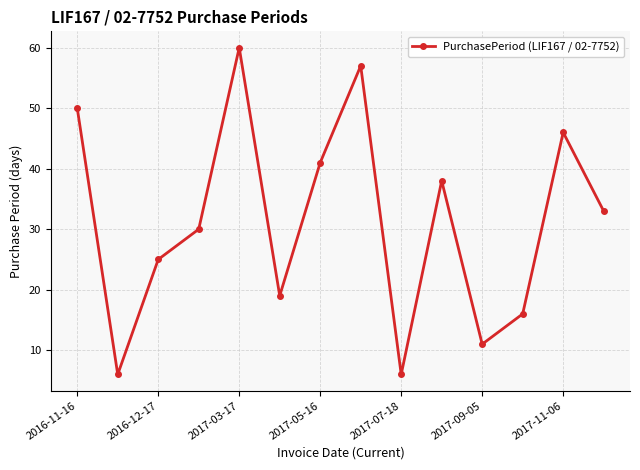

How many points are lower than both their immediate neighbors (excluding endpoints)?

4